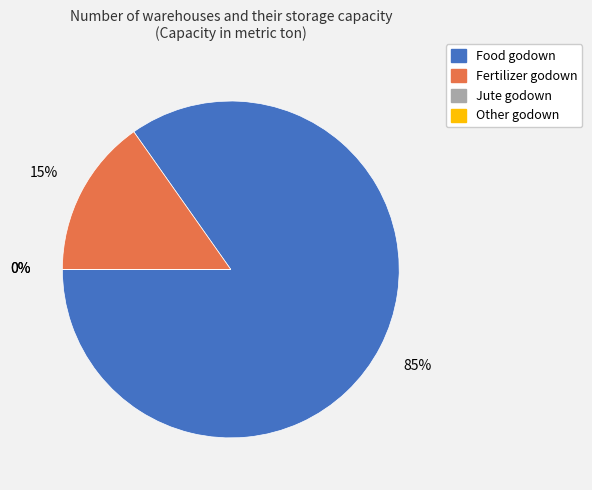

What percentage is NOT represented by Food godown?

15.2%